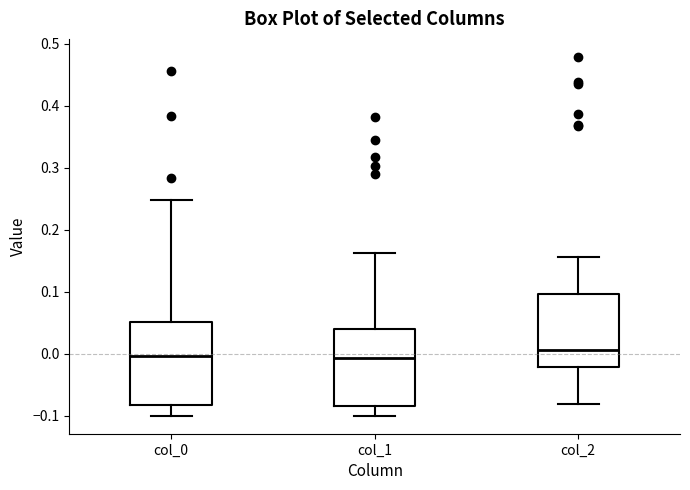

Reading left to right, transcribe this box plot: for each box, give where its median line is, the range the box spans, and where its two whiskers end, as read against the y-axis. The values are not printed on the chart, so give them approximately, as read against the axis.

col_0: median 0.00, box -0.08 to 0.05, whiskers -0.10 to 0.25
col_1: median -0.01, box -0.08 to 0.04, whiskers -0.10 to 0.16
col_2: median 0.01, box -0.02 to 0.10, whiskers -0.08 to 0.16